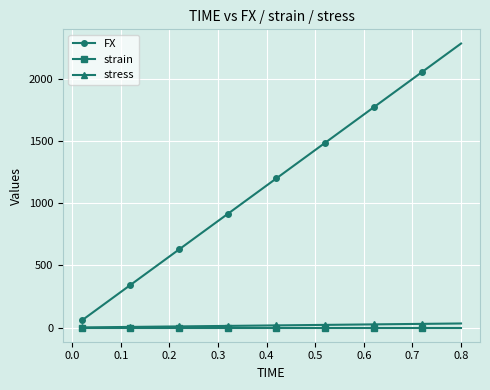

How many data points in FX are less than 1201?

20